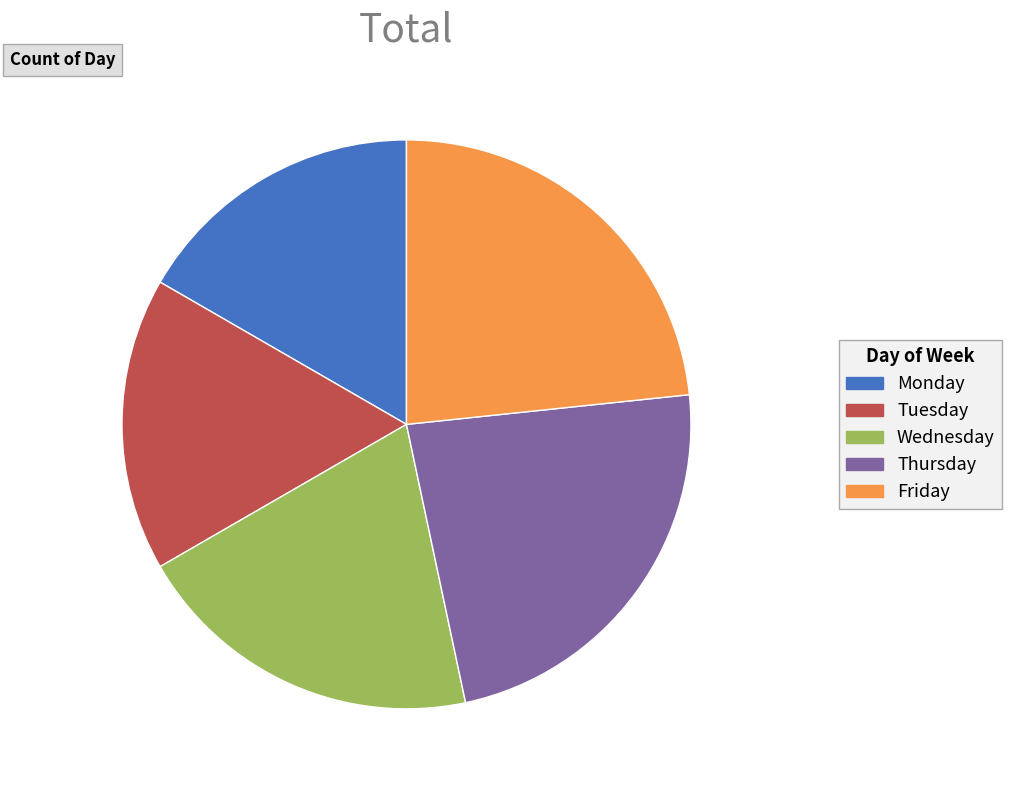

Do Tuesday and Monday together represent more than half of the pie?

No